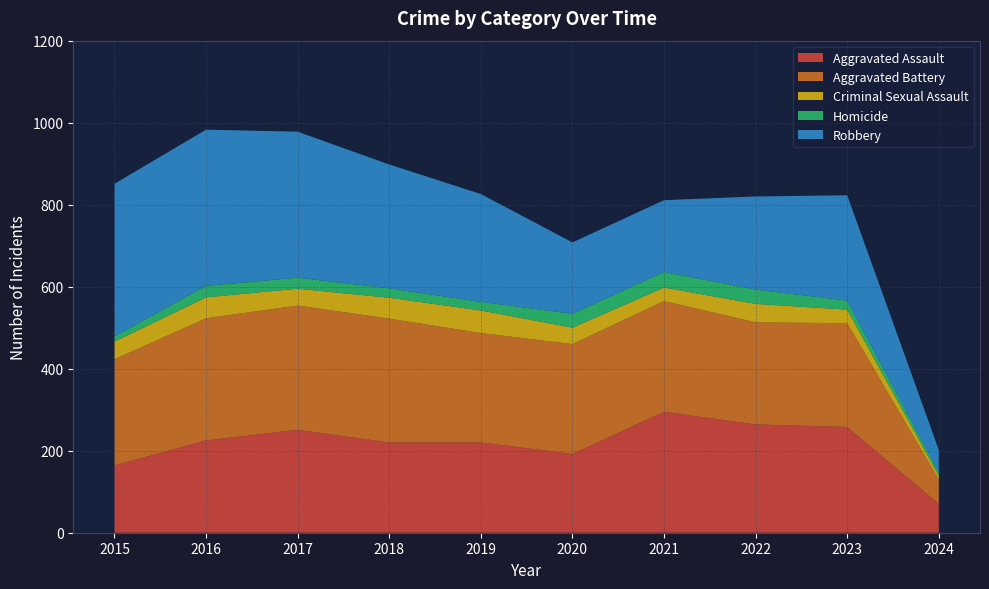

Reading left to right, transcribe all the data shown in this chart.

Aggravated Assault: 2015=164	2016=225	2017=251	2018=220	2019=220	2020=192	2021=295	2022=264	2023=258	2024=70
Aggravated Battery: 2015=259	2016=298	2017=303	2018=302	2019=267	2020=268	2021=270	2022=249	2023=253	2024=60
Criminal Sexual Assault: 2015=43	2016=51	2017=41	2018=51	2019=55	2020=40	2021=33	2022=45	2023=33	2024=9
Homicide: 2015=13	2016=28	2017=27	2018=23	2019=21	2020=34	2021=38	2022=35	2023=22	2024=9
Robbery: 2015=372	2016=381	2017=356	2018=302	2019=263	2020=174	2021=175	2022=227	2023=257	2024=54